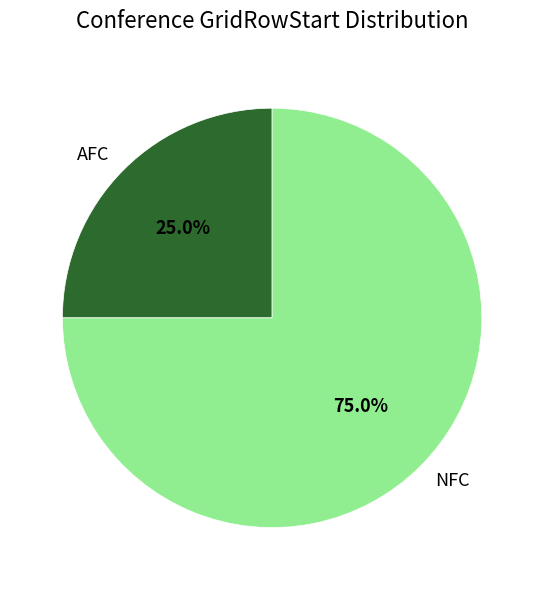

What is the ratio of the value at NFC to the value at AFC?

3.0